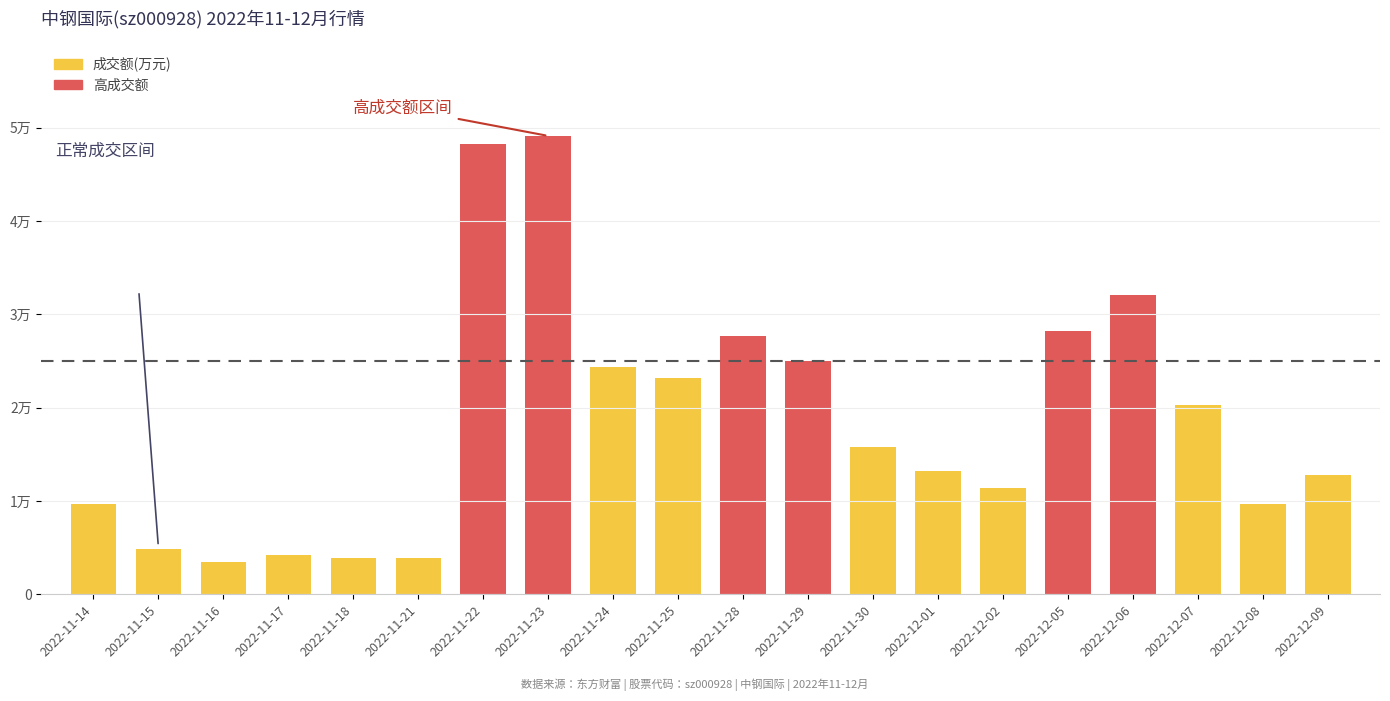

Which has a higher value, 2022-11-18 or 2022-11-15?

2022-11-15